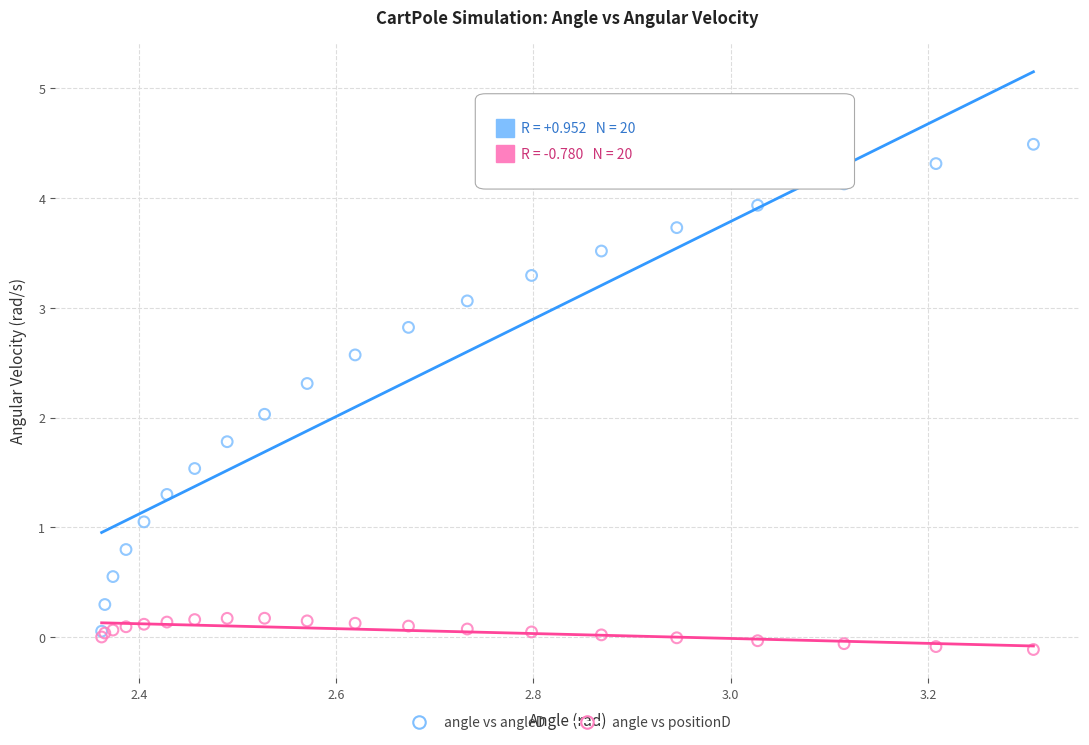

What are all the series names shown in the legend?

angle vs angleD, angle vs positionD